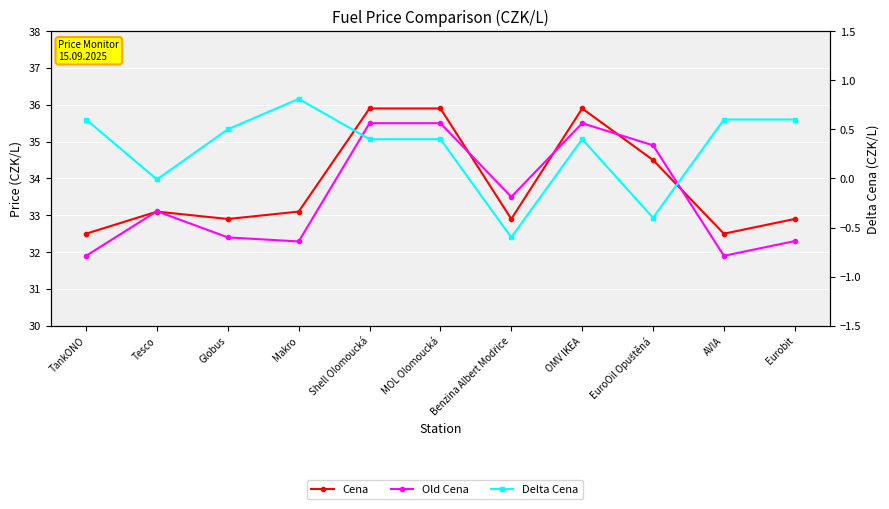

Reading left to right, transcribe all the data shown in this chart.

Cena: TankONO=32.5	Tesco=33.1	Globus=32.9	Makro=33.1	Shell Olomoucká=35.9	MOL Olomoucká=35.9	Benzina Albert Modřice=32.9	OMV IKEA=35.9	EuroOil Opuštěná=34.5	AVIA=32.5	Eurobit=32.9
Old Cena: TankONO=31.9	Tesco=33.1	Globus=32.4	Makro=32.3	Shell Olomoucká=35.5	MOL Olomoucká=35.5	Benzina Albert Modřice=33.5	OMV IKEA=35.5	EuroOil Opuštěná=34.9	AVIA=31.9	Eurobit=32.3
Delta Cena: TankONO=0.6	Tesco=-0.0	Globus=0.5	Makro=0.8	Shell Olomoucká=0.4	MOL Olomoucká=0.4	Benzina Albert Modřice=-0.6	OMV IKEA=0.4	EuroOil Opuštěná=-0.4	AVIA=0.6	Eurobit=0.6